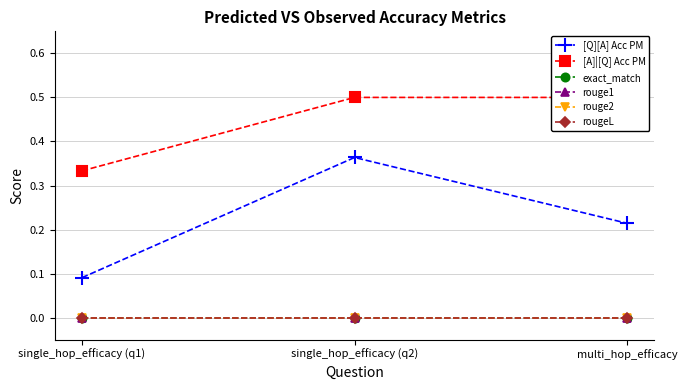

What is the total value across all series at single_hop_efficacy (q1)?

0.4